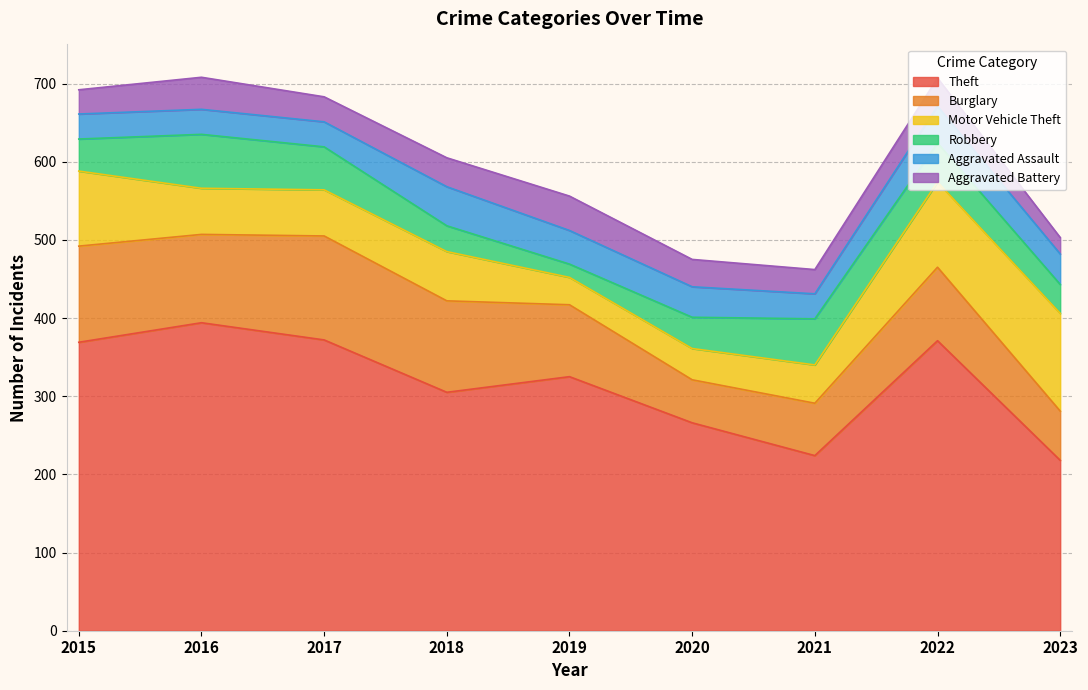

What is the smallest value displayed?

17